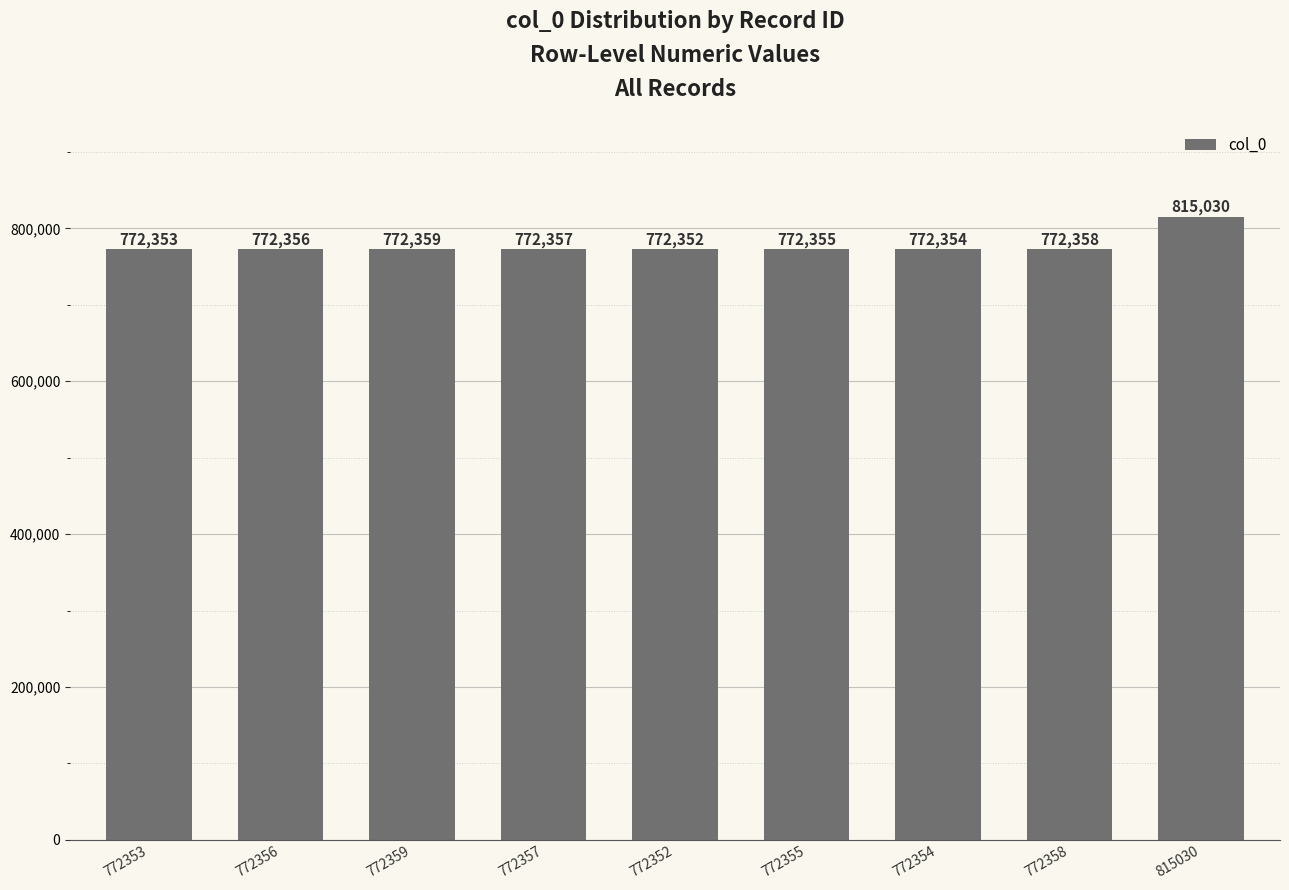

What is the difference between the second highest and minimum values?

7